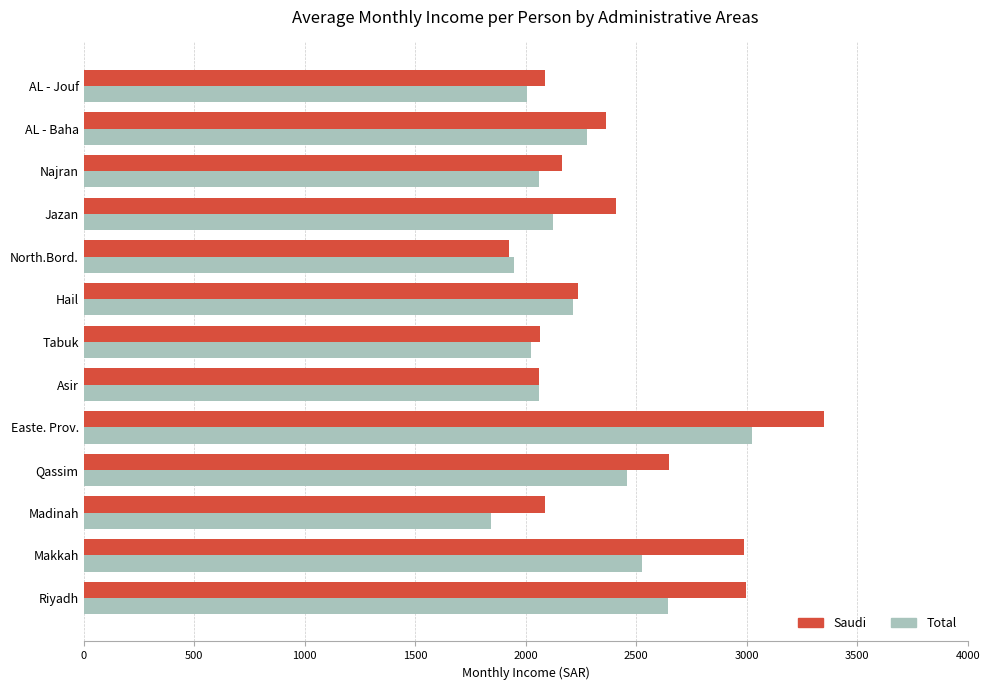

Is it true that Saudi equals 3360.9 at Hail?

False